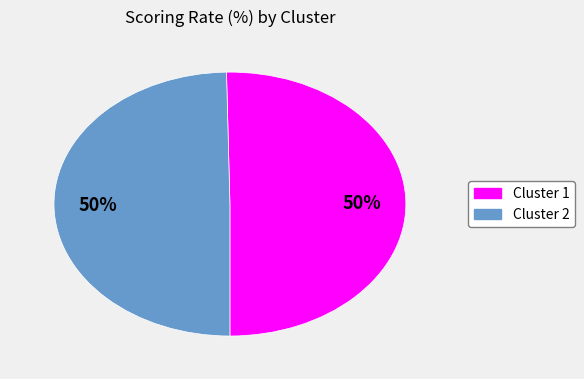

Do Cluster 1 and Cluster 2 together represent more than half of the pie?

Yes